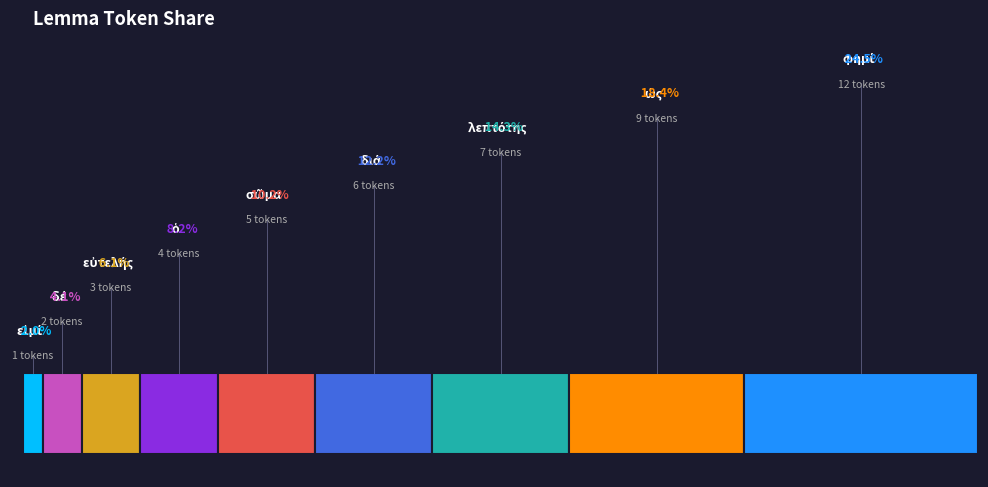

To the nearest percent, what percentage of the pie is διά?

12%